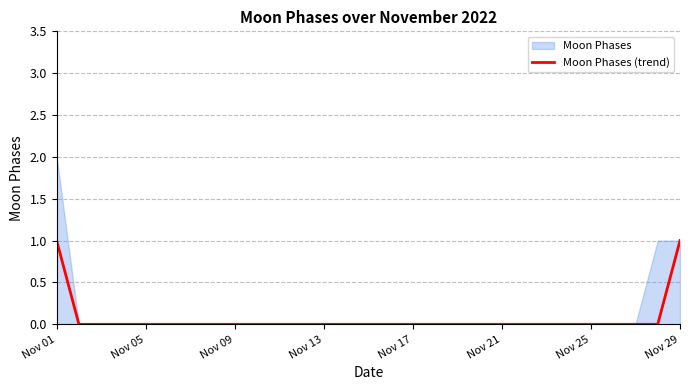

How many values exceed 0?

2